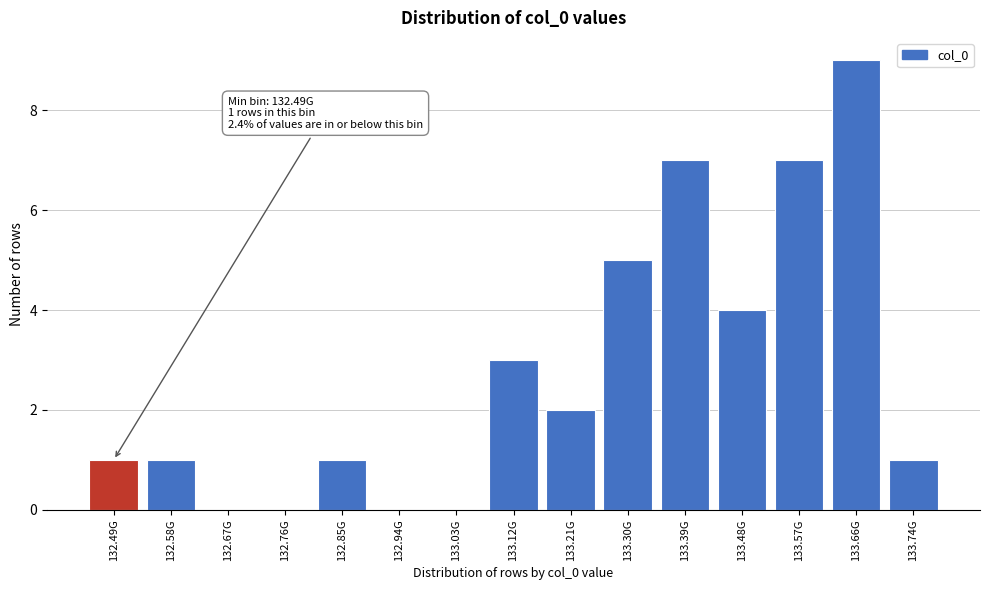

Reading left to right, list all the values displayed in this chart.

132.49G=1	132.58G=1	132.67G=0	132.76G=0	132.85G=1	132.94G=0	133.03G=0	133.12G=3	133.21G=2	133.30G=5	133.39G=7	133.48G=4	133.57G=7	133.66G=9	133.74G=1